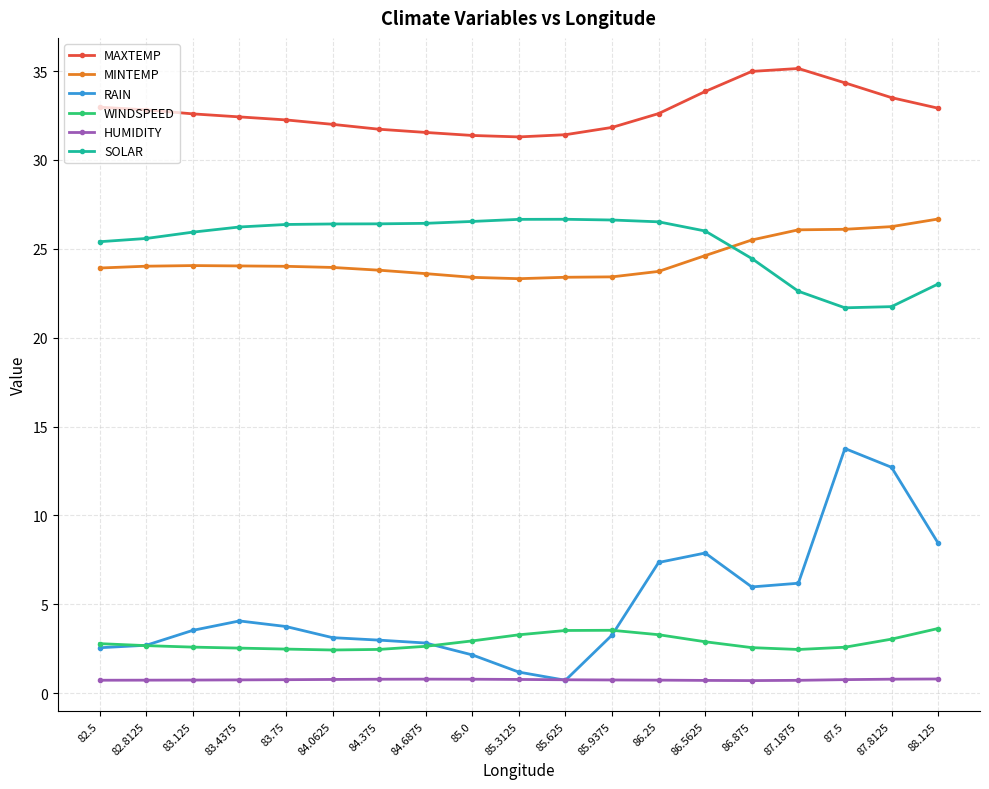

What is the difference between the second highest and second lowest values in the RAIN series?

11.5